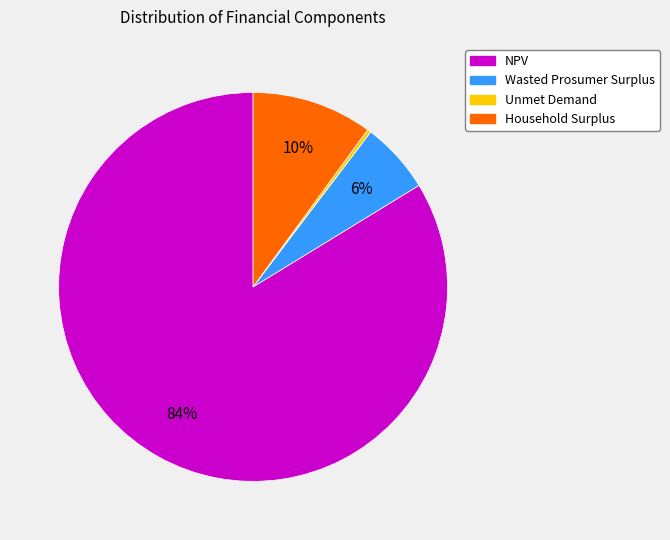

Which slice represents more than half of the pie?

NPV